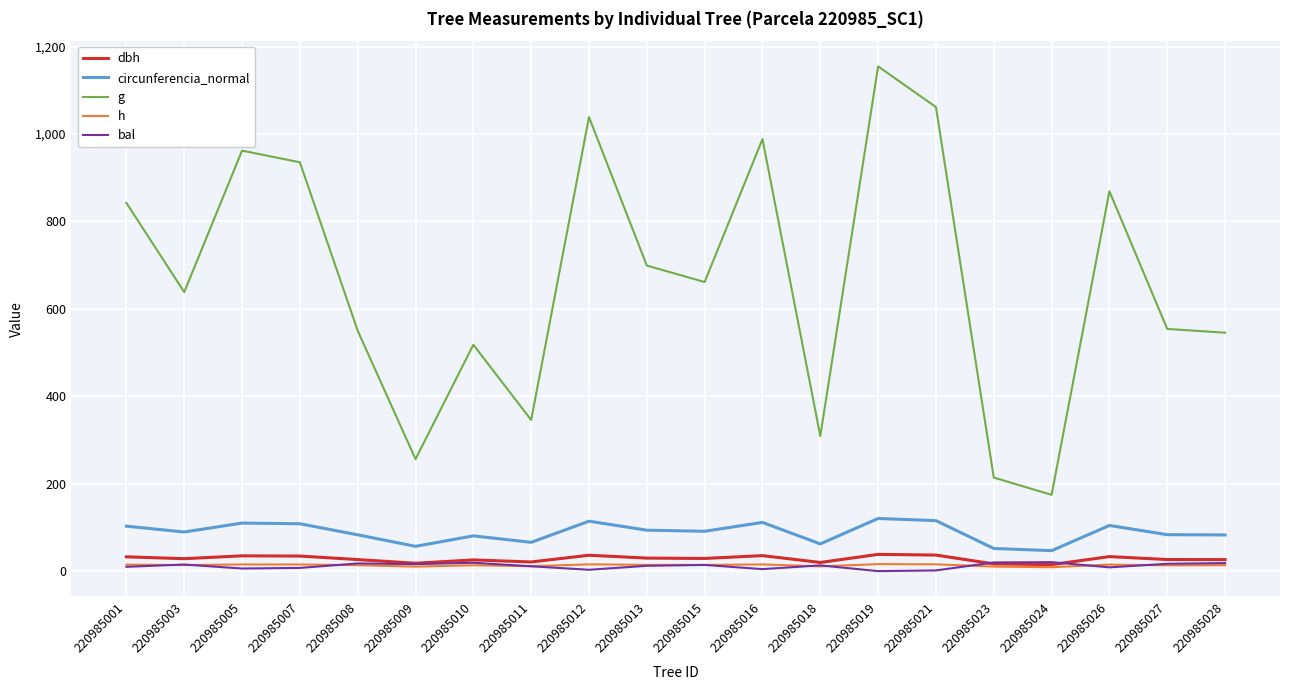

What is the highest value of the dbh series?

38.3